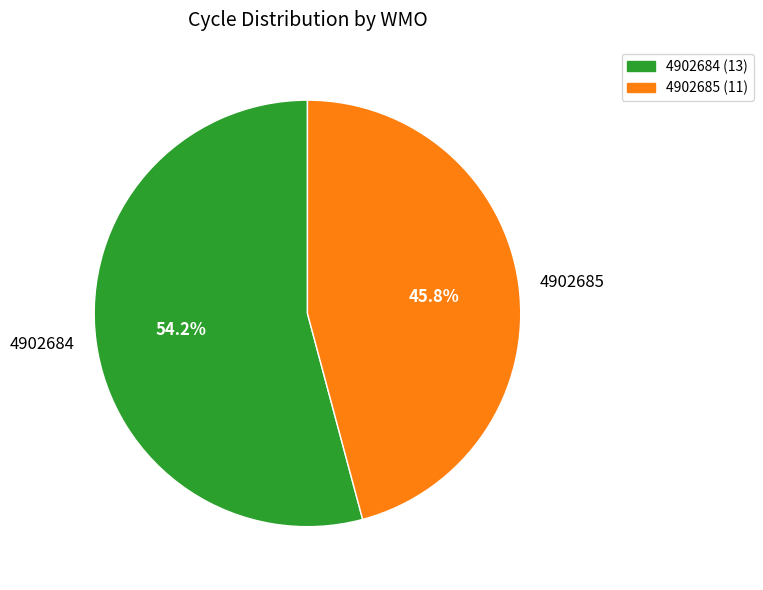

To the nearest percent, what is the difference between the largest and smallest slice percentages?

8%